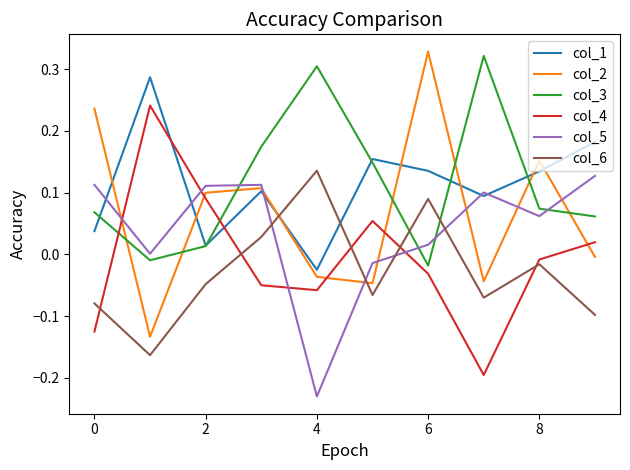

How many values in the col_2 series exceed 0?

5